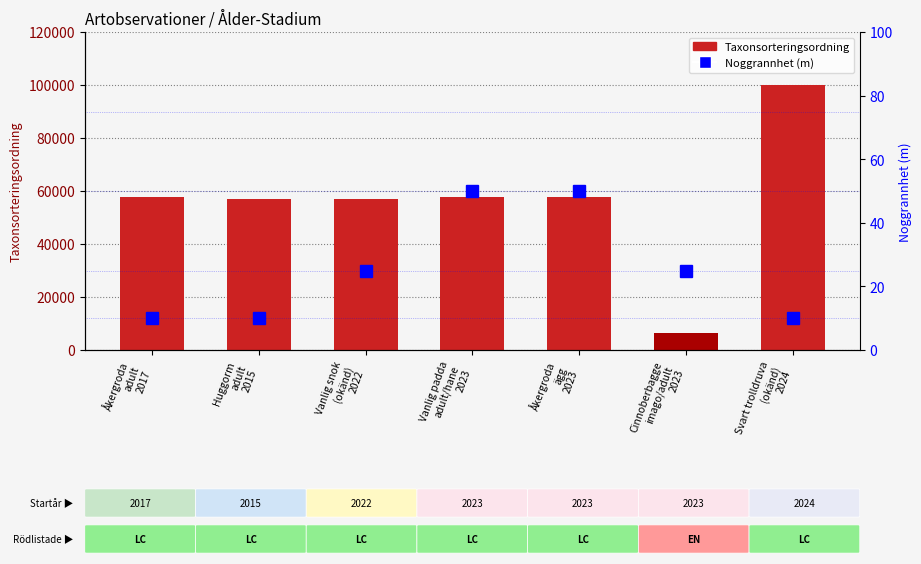

What is the sum of all Taxonsorteringsordning values?

393692